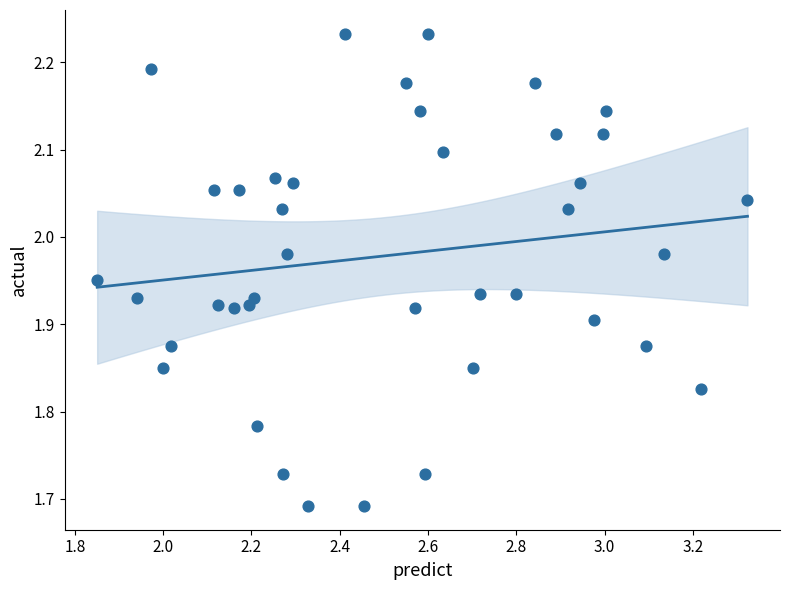

What is the range of Y values (max minus min)?

0.5